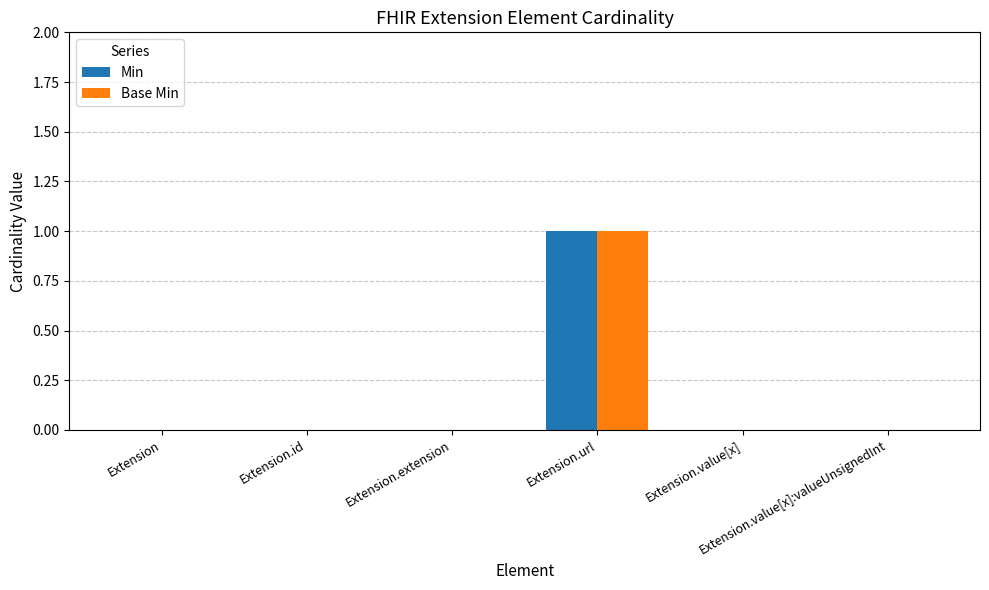

Which series has the widest spread of values?

Min